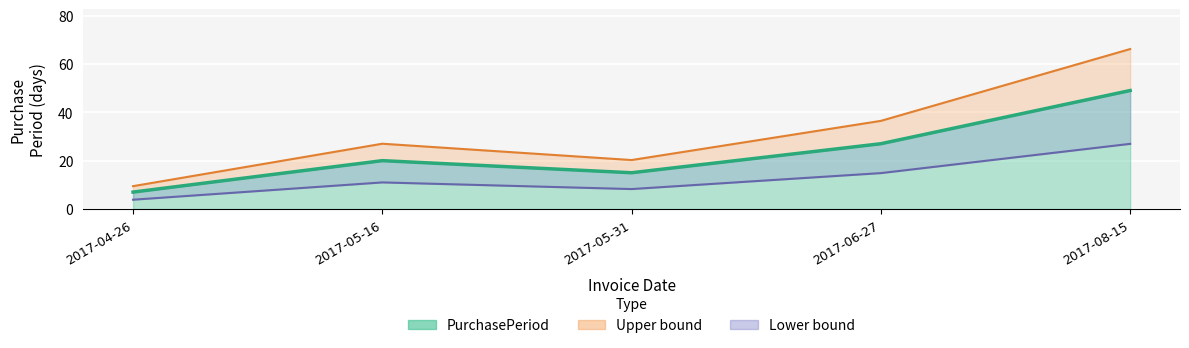

True or false: there are more than 1 points higher than both neighbors.

False